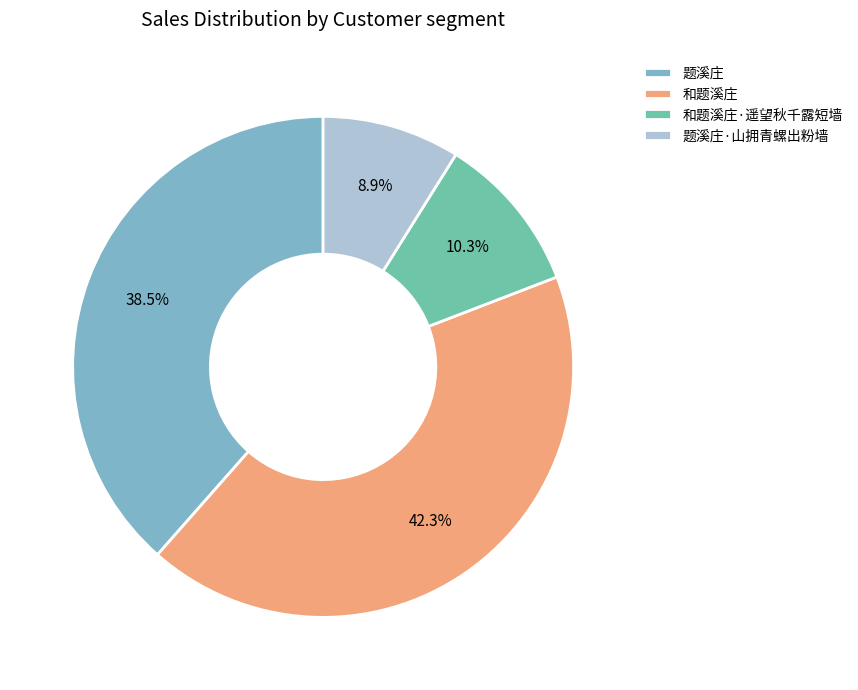

To the nearest percent, what is the difference between the 题溪庄 and 题溪庄·山拥青螺出粉墙 slice percentages?

30%